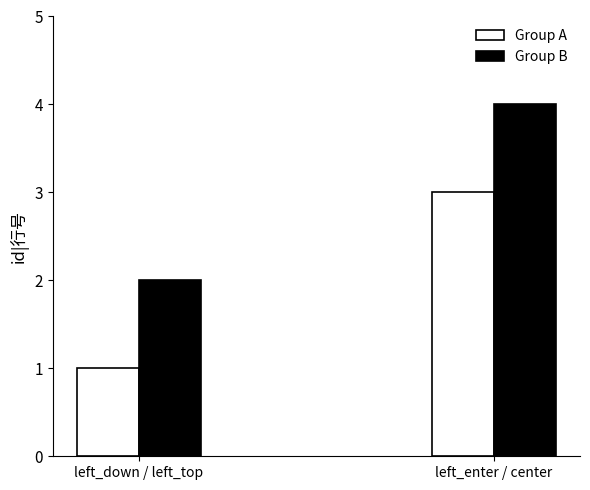

Reading left to right, list all the values displayed in this chart.

Group A: 1	3
Group B: 2	4